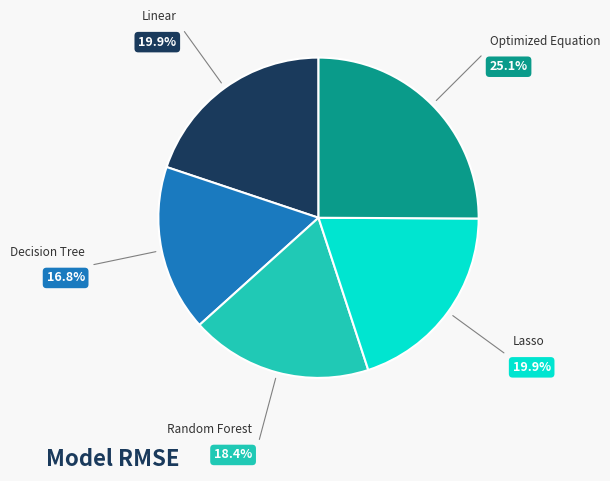

Is there a majority slice in this chart?

No